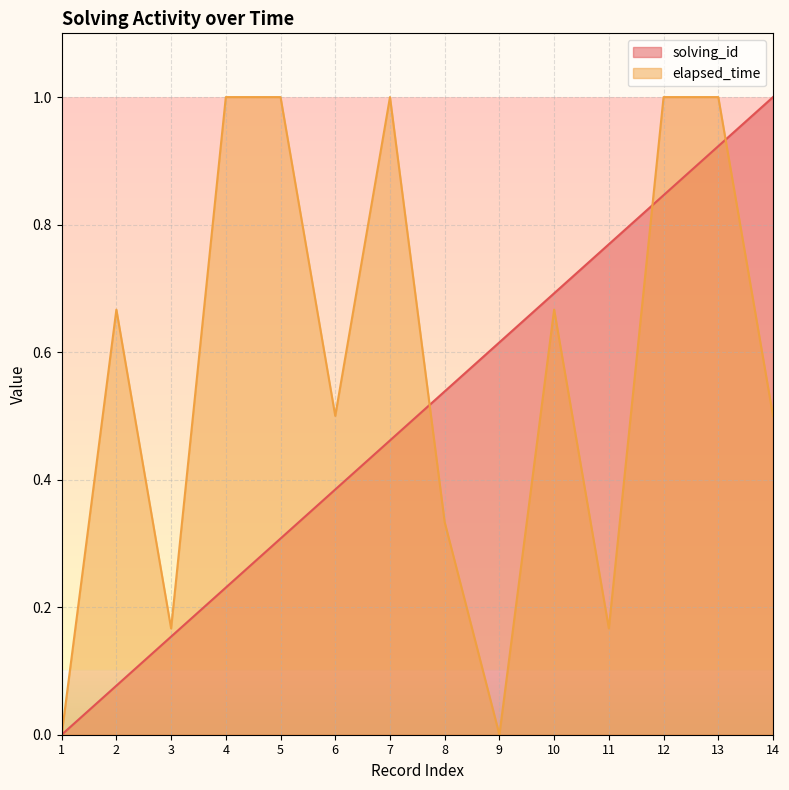

Does the chart display data point markers on the line(s)?

No